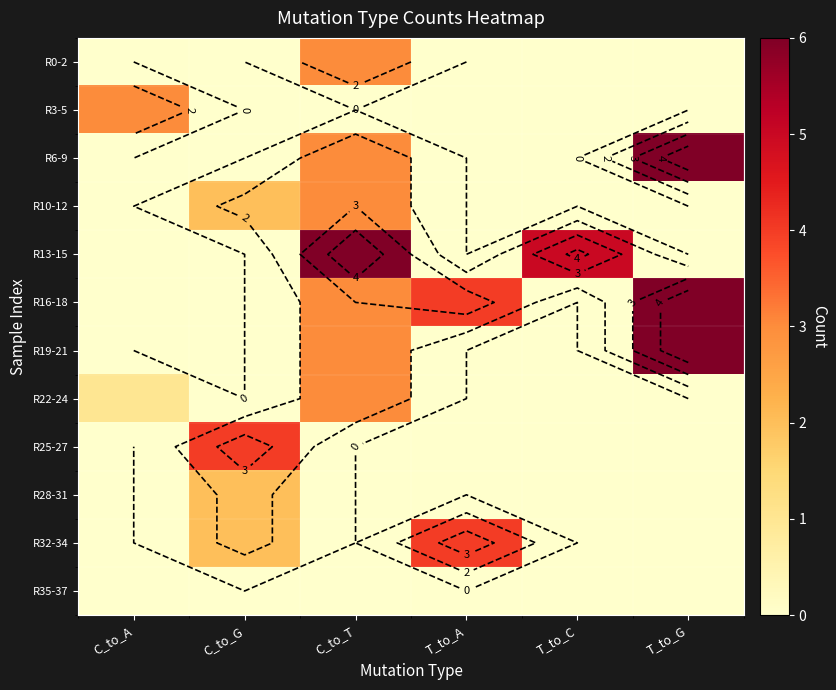

True or false: R16-18 has a value of 7 at T_to_A.

False